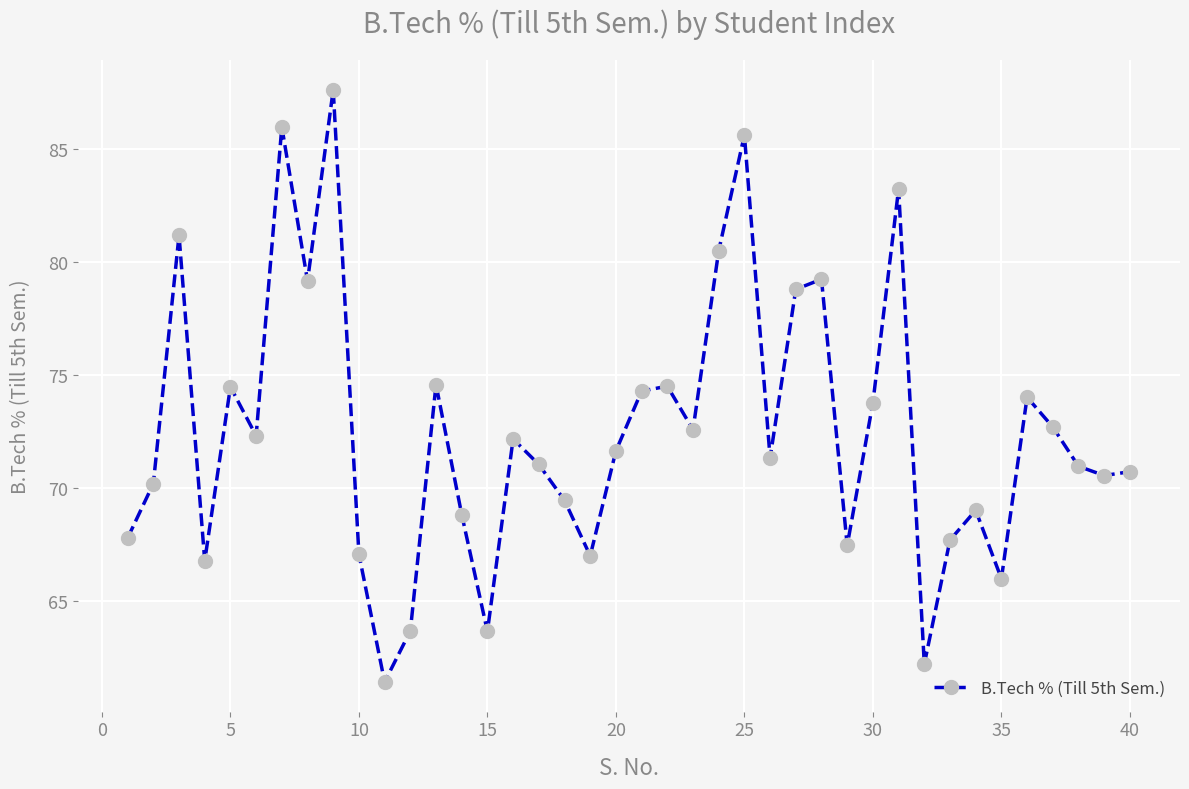

What is the average value?

72.5